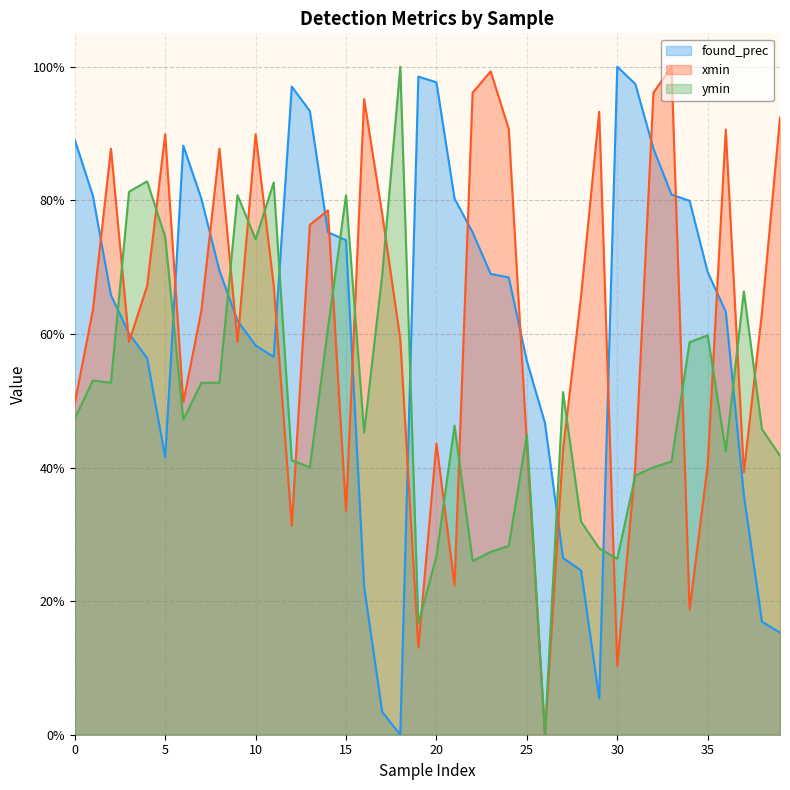

What are all the series names shown in the legend?

found_prec, xmin, ymin